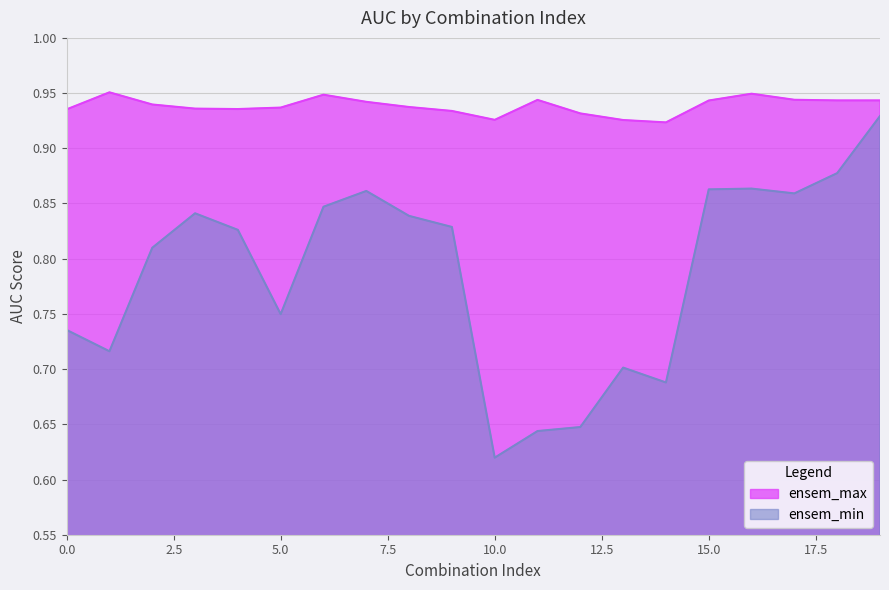

The ensem_min series shows 0.2 at 15.0. True or false?

False